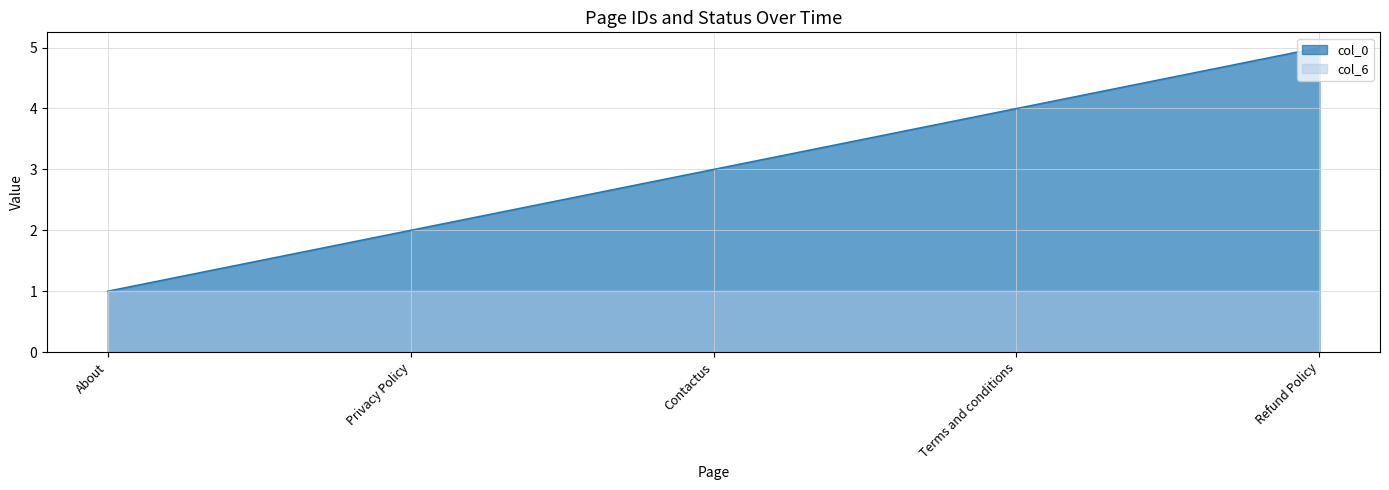

What is the change in value from Terms and conditions to Refund Policy?

+1